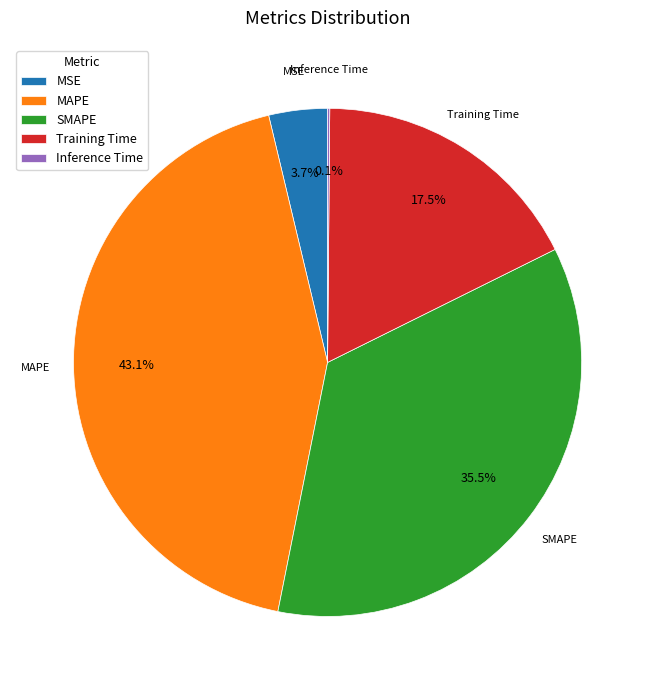

Is there any slice that represents more than half of the pie?

No